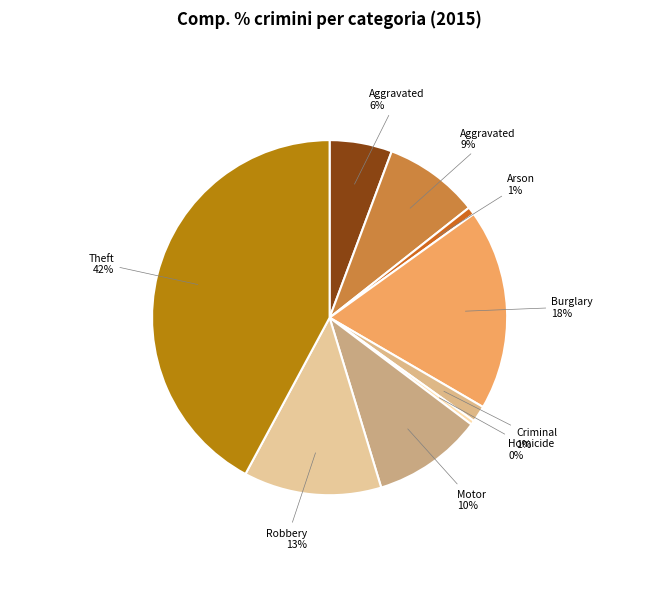

Count the number of slices in the pie.

9